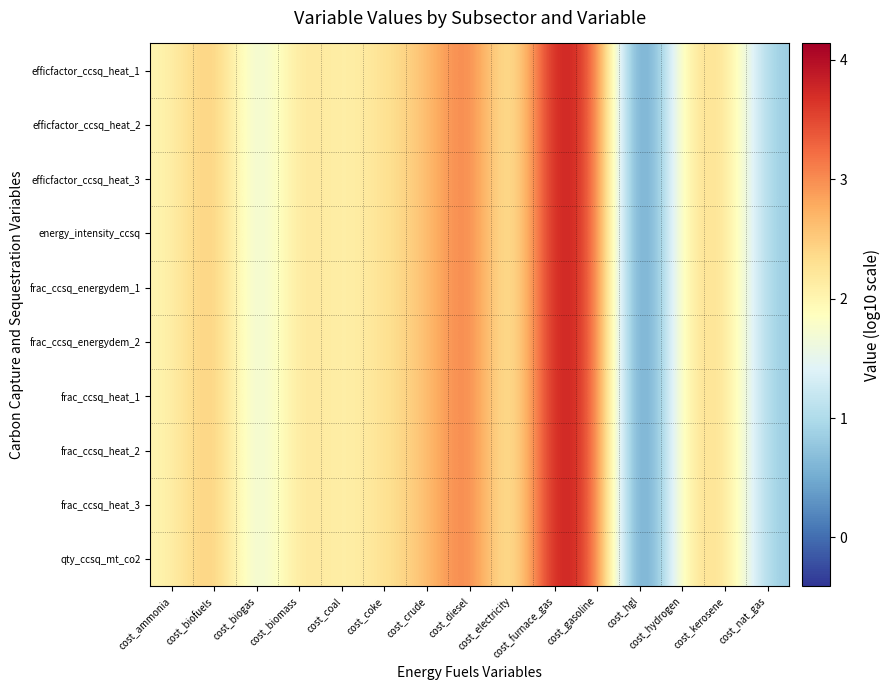

Reading left to right, transcribe all the data shown in this chart.

efficfactor_ccsq_heat_1: cost_ammonia=2.0	cost_biofuels=2.7	cost_biogas=1.3	cost_biomass=2.3	cost_coal=2.0	cost_coke=2.3	cost_crude=2.6	cost_diesel=3.3	cost_electricity=1.8	cost_furnace_gas=4.1	cost_gasoline=3.4	cost_hgl=-0.4	cost_hydrogen=2.2	cost_kerosene=2.4	cost_nat_gas=0.8
efficfactor_ccsq_heat_2: cost_ammonia=2.0	cost_biofuels=2.7	cost_biogas=1.3	cost_biomass=2.3	cost_coal=2.0	cost_coke=2.3	cost_crude=2.6	cost_diesel=3.3	cost_electricity=1.8	cost_furnace_gas=4.1	cost_gasoline=3.4	cost_hgl=-0.4	cost_hydrogen=2.2	cost_kerosene=2.4	cost_nat_gas=0.8
efficfactor_ccsq_heat_3: cost_ammonia=2.0	cost_biofuels=2.7	cost_biogas=1.3	cost_biomass=2.3	cost_coal=2.0	cost_coke=2.3	cost_crude=2.6	cost_diesel=3.3	cost_electricity=1.8	cost_furnace_gas=4.1	cost_gasoline=3.4	cost_hgl=-0.4	cost_hydrogen=2.2	cost_kerosene=2.4	cost_nat_gas=0.8
energy_intensity_ccsq: cost_ammonia=2.0	cost_biofuels=2.7	cost_biogas=1.3	cost_biomass=2.3	cost_coal=2.0	cost_coke=2.3	cost_crude=2.6	cost_diesel=3.3	cost_electricity=1.8	cost_furnace_gas=4.1	cost_gasoline=3.4	cost_hgl=-0.4	cost_hydrogen=2.2	cost_kerosene=2.4	cost_nat_gas=0.8
frac_ccsq_energydem_1: cost_ammonia=2.0	cost_biofuels=2.7	cost_biogas=1.3	cost_biomass=2.3	cost_coal=2.0	cost_coke=2.3	cost_crude=2.6	cost_diesel=3.3	cost_electricity=1.8	cost_furnace_gas=4.1	cost_gasoline=3.4	cost_hgl=-0.4	cost_hydrogen=2.2	cost_kerosene=2.4	cost_nat_gas=0.8
frac_ccsq_energydem_2: cost_ammonia=2.0	cost_biofuels=2.7	cost_biogas=1.3	cost_biomass=2.3	cost_coal=2.0	cost_coke=2.3	cost_crude=2.6	cost_diesel=3.3	cost_electricity=1.8	cost_furnace_gas=4.1	cost_gasoline=3.4	cost_hgl=-0.4	cost_hydrogen=2.2	cost_kerosene=2.4	cost_nat_gas=0.8
frac_ccsq_heat_1: cost_ammonia=2.0	cost_biofuels=2.7	cost_biogas=1.3	cost_biomass=2.3	cost_coal=2.0	cost_coke=2.3	cost_crude=2.6	cost_diesel=3.3	cost_electricity=1.8	cost_furnace_gas=4.1	cost_gasoline=3.4	cost_hgl=-0.4	cost_hydrogen=2.2	cost_kerosene=2.4	cost_nat_gas=0.8
frac_ccsq_heat_2: cost_ammonia=2.0	cost_biofuels=2.7	cost_biogas=1.3	cost_biomass=2.3	cost_coal=2.0	cost_coke=2.3	cost_crude=2.6	cost_diesel=3.3	cost_electricity=1.8	cost_furnace_gas=4.1	cost_gasoline=3.4	cost_hgl=-0.4	cost_hydrogen=2.2	cost_kerosene=2.4	cost_nat_gas=0.8
frac_ccsq_heat_3: cost_ammonia=2.0	cost_biofuels=2.7	cost_biogas=1.3	cost_biomass=2.3	cost_coal=2.0	cost_coke=2.3	cost_crude=2.6	cost_diesel=3.3	cost_electricity=1.8	cost_furnace_gas=4.1	cost_gasoline=3.4	cost_hgl=-0.4	cost_hydrogen=2.2	cost_kerosene=2.4	cost_nat_gas=0.8
qty_ccsq_mt_co2: cost_ammonia=2.0	cost_biofuels=2.7	cost_biogas=1.3	cost_biomass=2.3	cost_coal=2.0	cost_coke=2.3	cost_crude=2.6	cost_diesel=3.3	cost_electricity=1.8	cost_furnace_gas=4.1	cost_gasoline=3.4	cost_hgl=-0.4	cost_hydrogen=2.2	cost_kerosene=2.4	cost_nat_gas=0.8